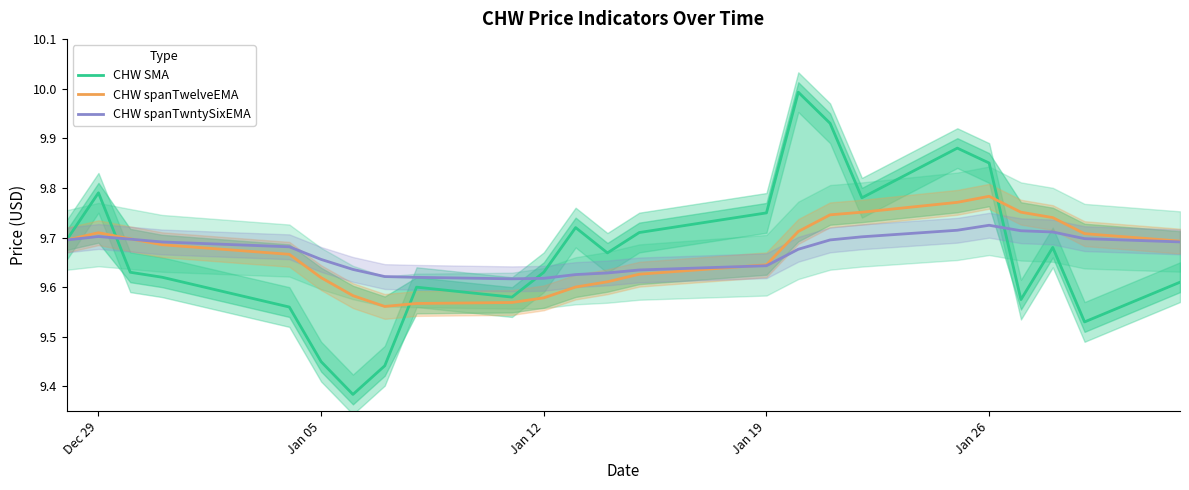

What is the value of the CHW spanTwelveEMA point at the 5th from the left?

9.7